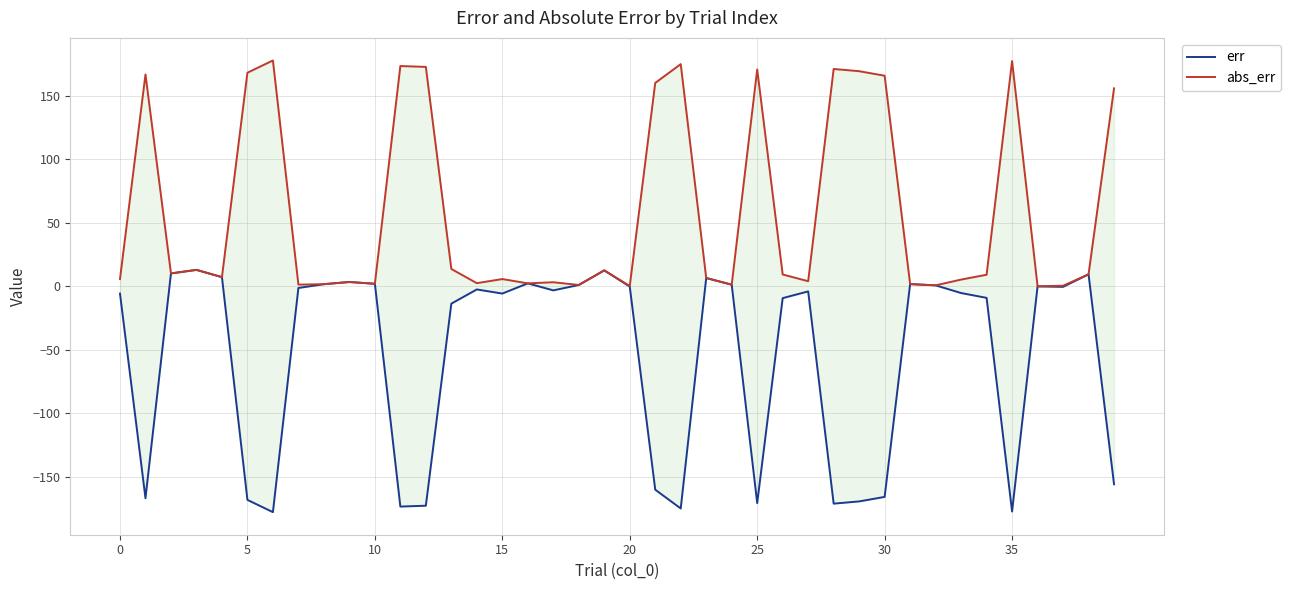

Is it true that err equals -0.4 at 37?

True